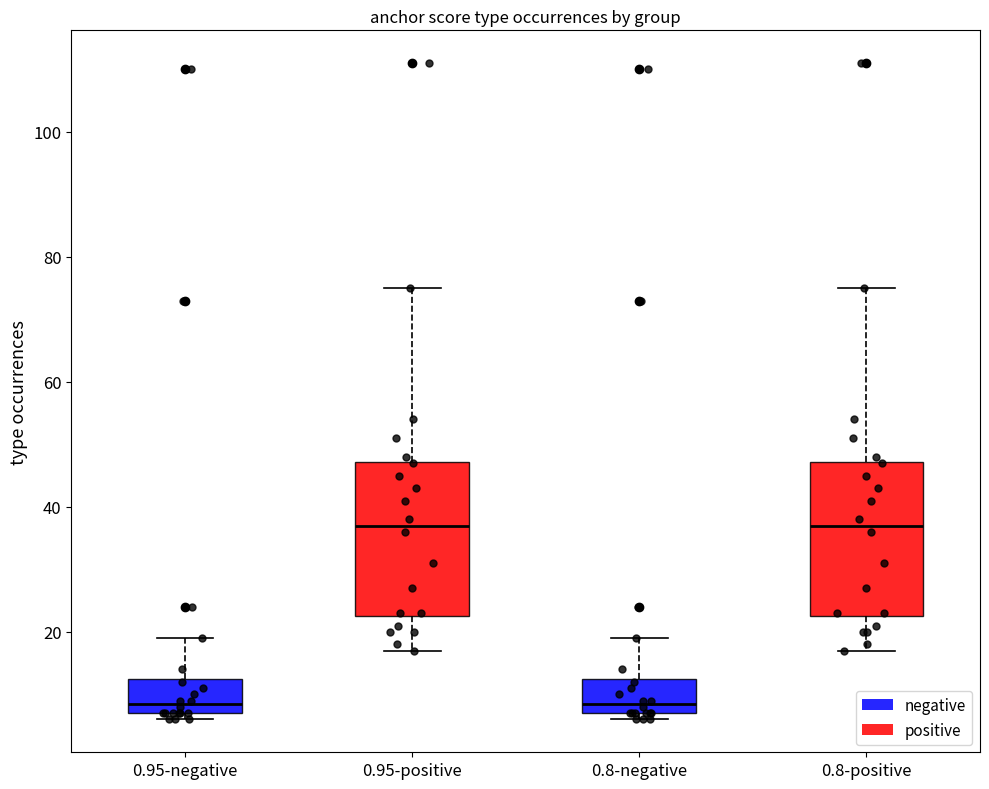

Reading left to right, transcribe this box plot: for each box, give where its median line is, the range the box spans, and where its two whiskers end, as read against the y-axis. The values are not printed on the chart, so give them approximately, as read against the axis.

0.95-negative: median 8 (just above the box's lower edge), box 8 to 12, whiskers 6 to 20
0.95-positive: median 38, box 22 to 48, whiskers 18 to 76
0.8-negative: median 8 (just above the box's lower edge), box 8 to 12, whiskers 6 to 20
0.8-positive: median 38, box 22 to 48, whiskers 18 to 76